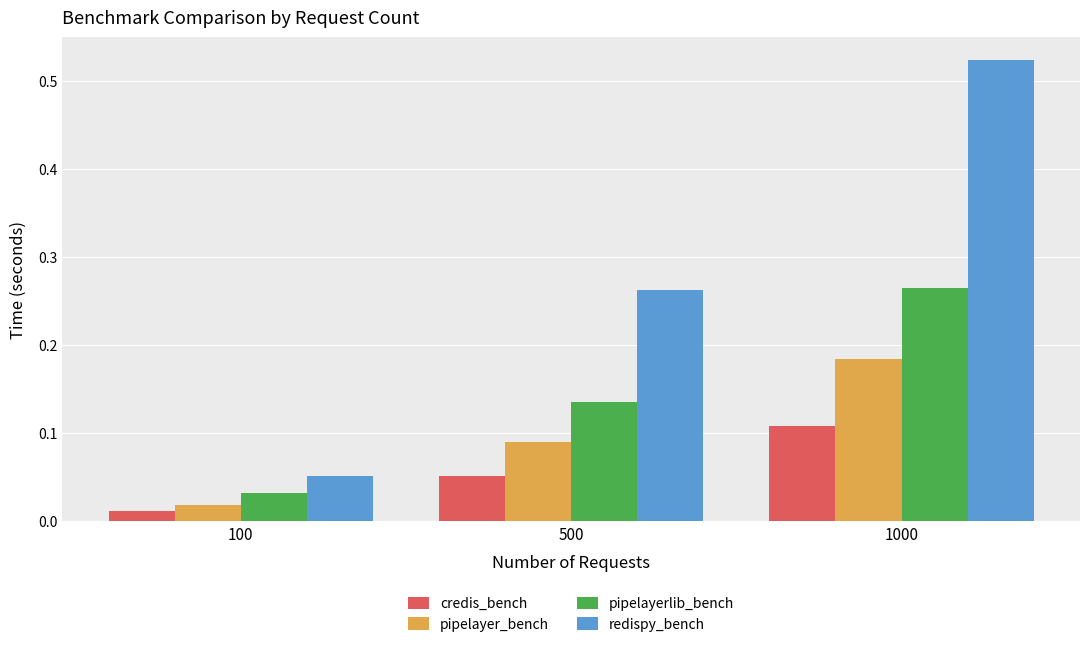

What is the sum of all redispy_bench values?

0.8